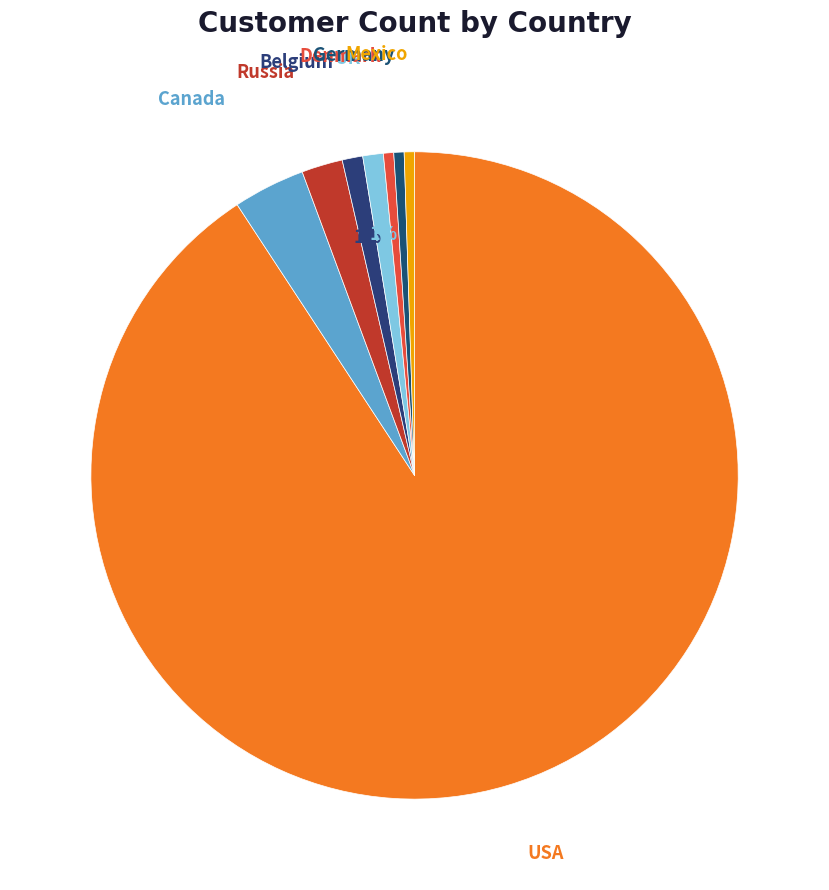

To the nearest percent, what is the average slice percentage?

12%